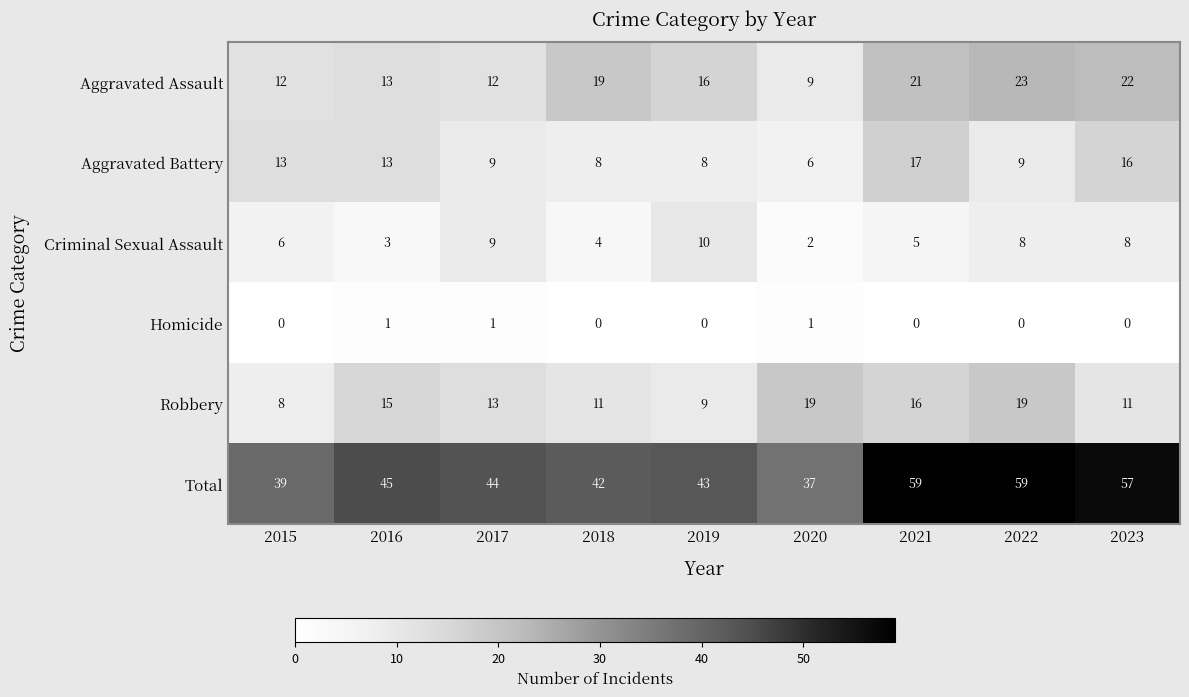

Where does the Total series first go above 44?

2016